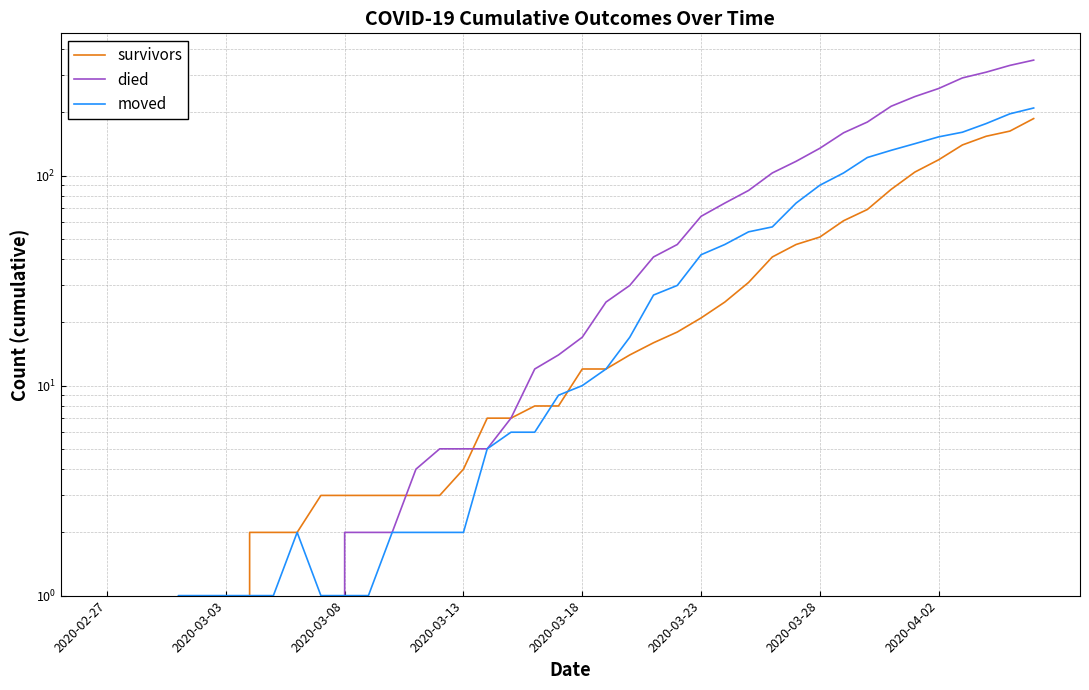

How many distinct data groups are displayed?

3